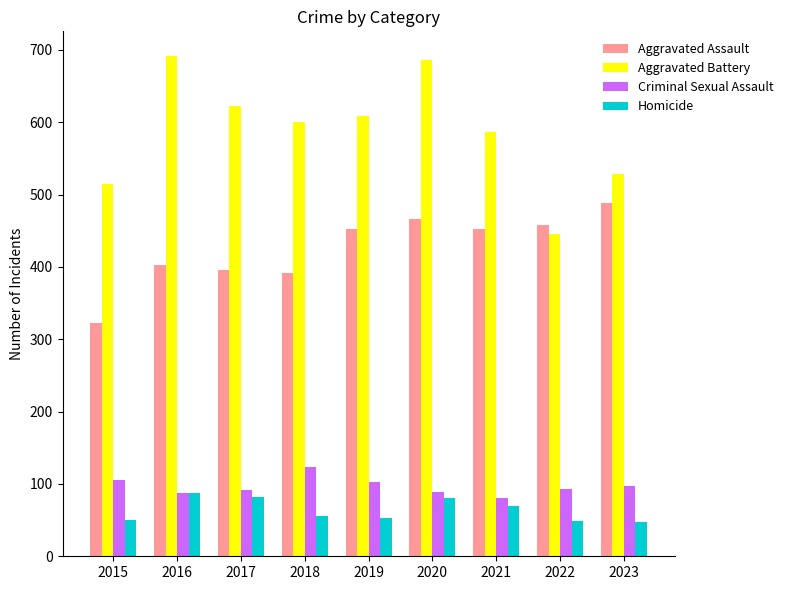

True or false: Criminal Sexual Assault has a value of 87 at 2016.

True